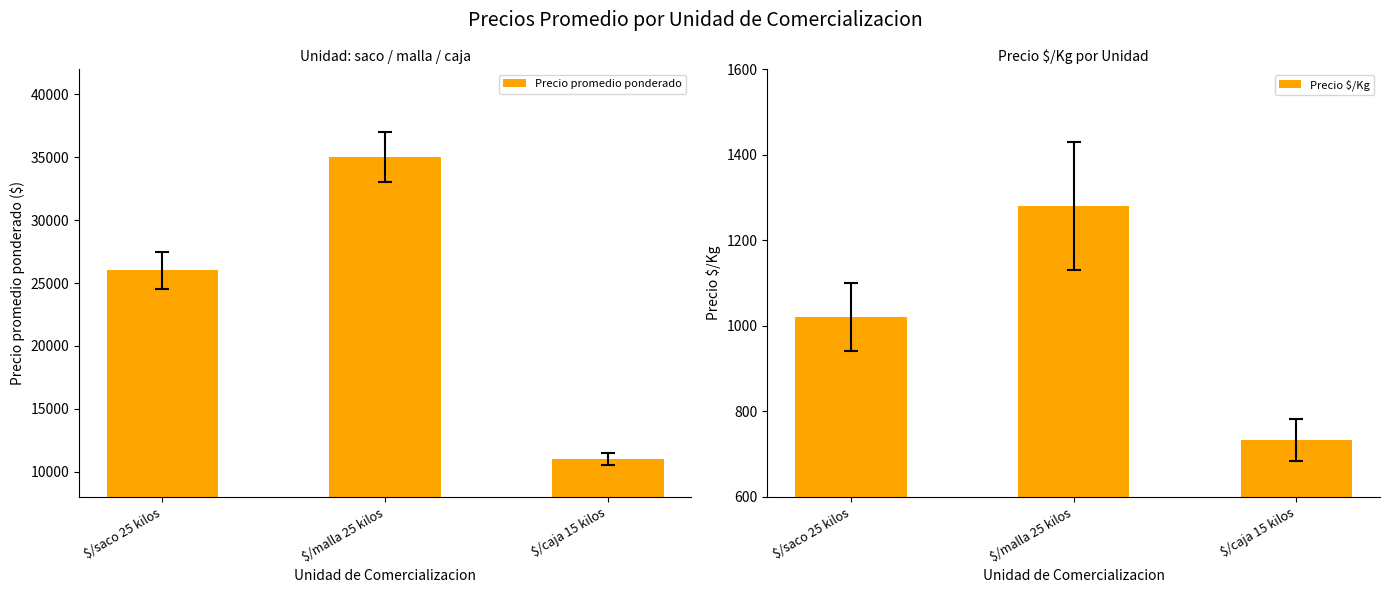

How many Precio $/Kg values are between 733 and 1280?

3